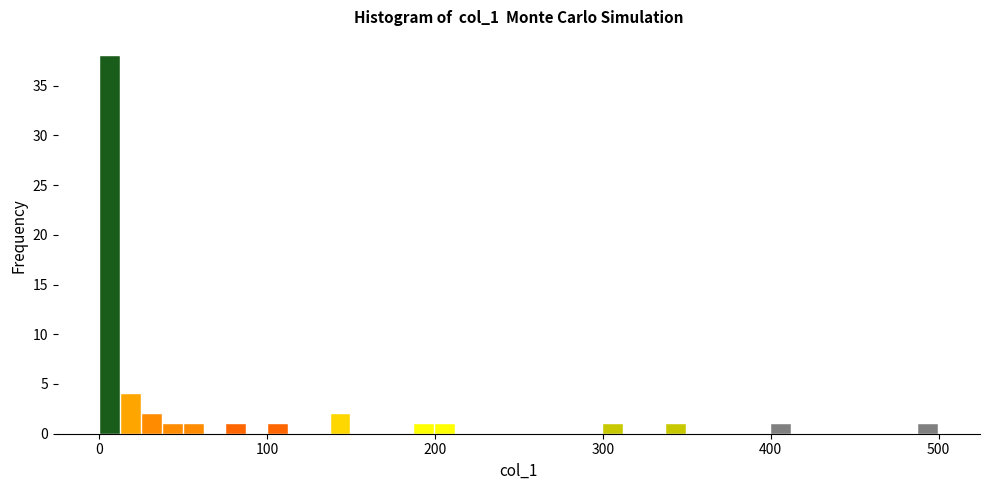

Around what value on the x-axis is the tallest bar? Give the approximate position of its centre, as read against the axis.

10